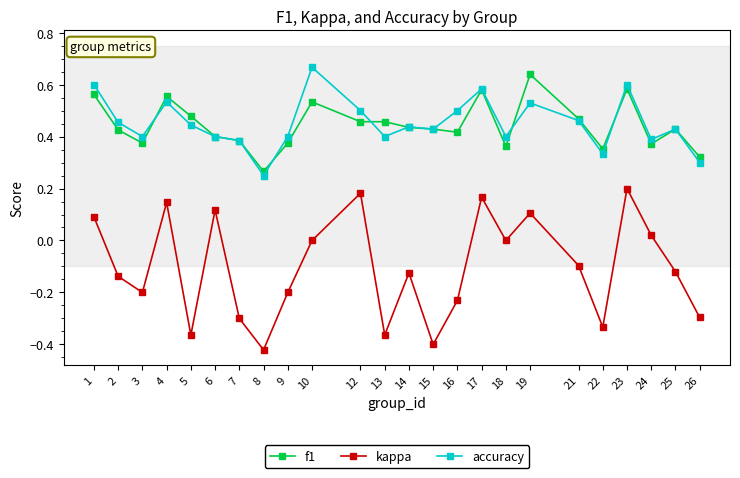

Does the chart display data point markers on the line(s)?

Yes